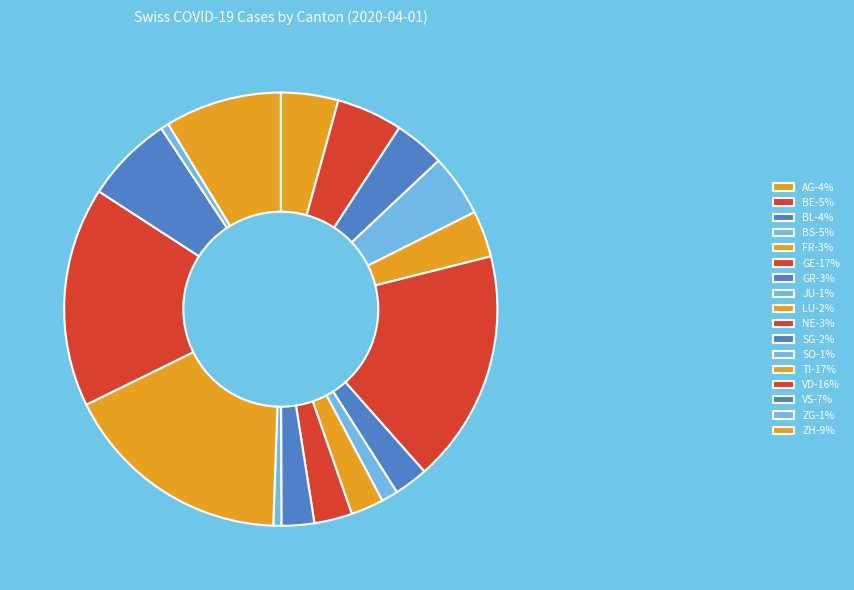

How many segments does this pie chart have?

17